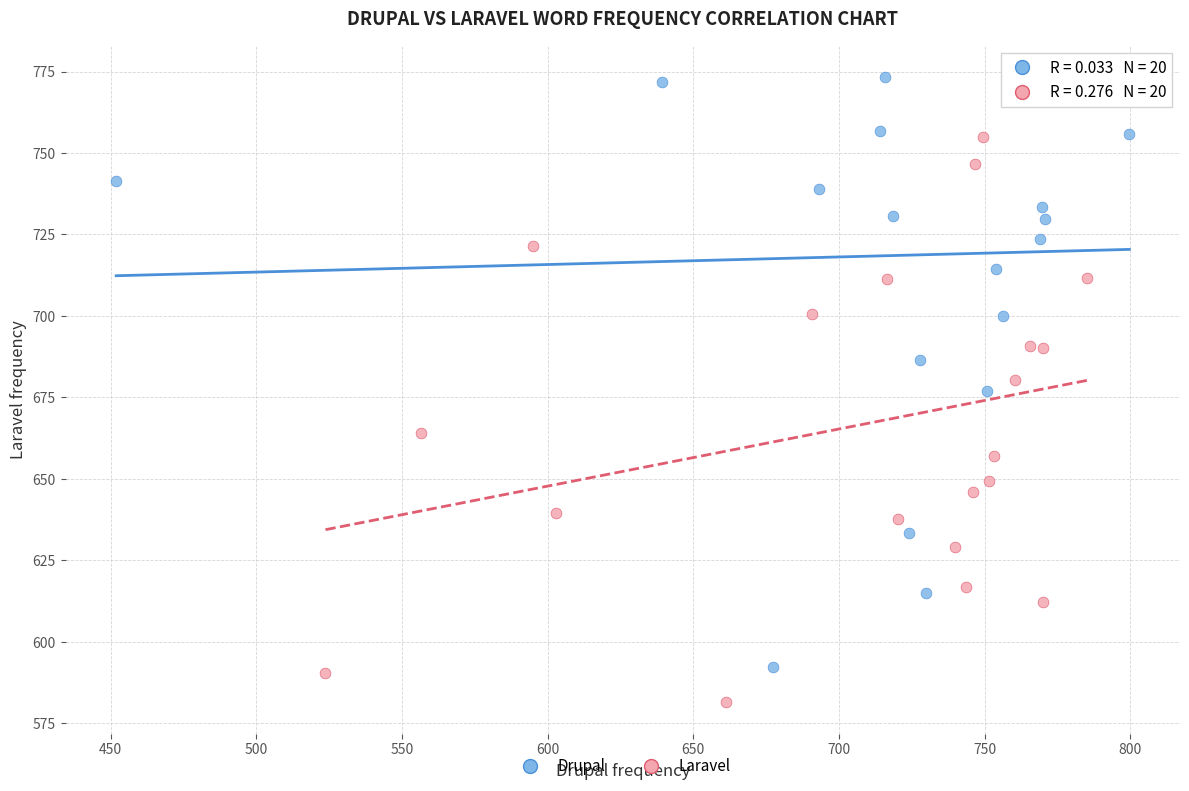

Which series reaches the minimum Y coordinate?

Laravel